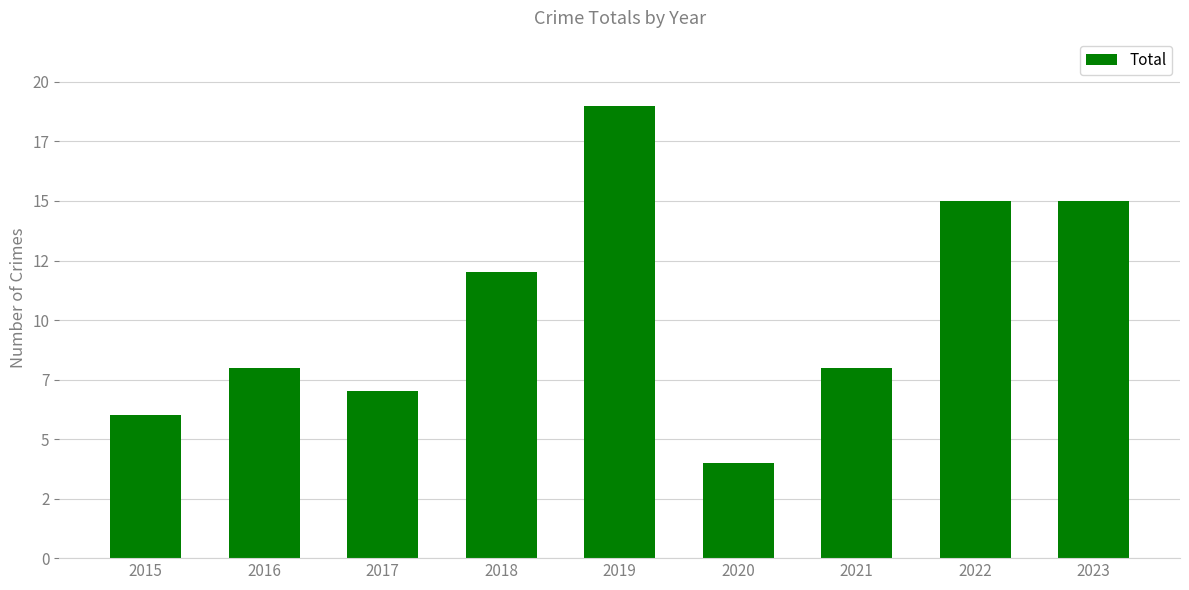

Which label corresponds to the smallest value in the chart?

2020